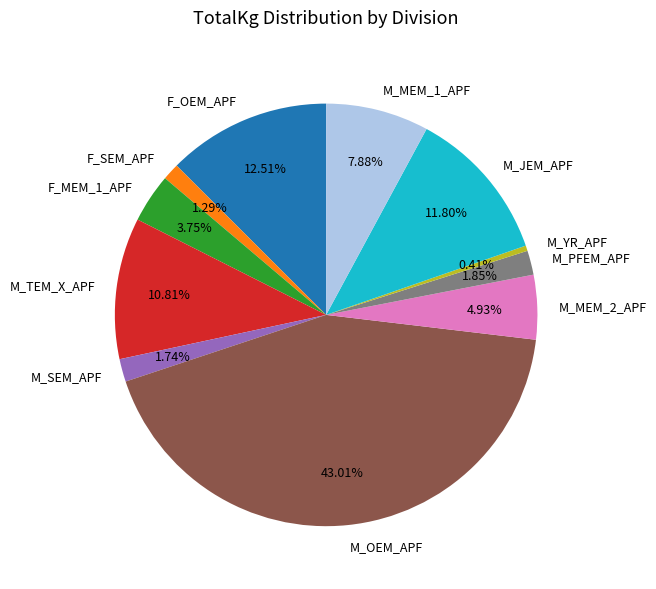

Which category has the biggest portion of the pie?

M_OEM_APF